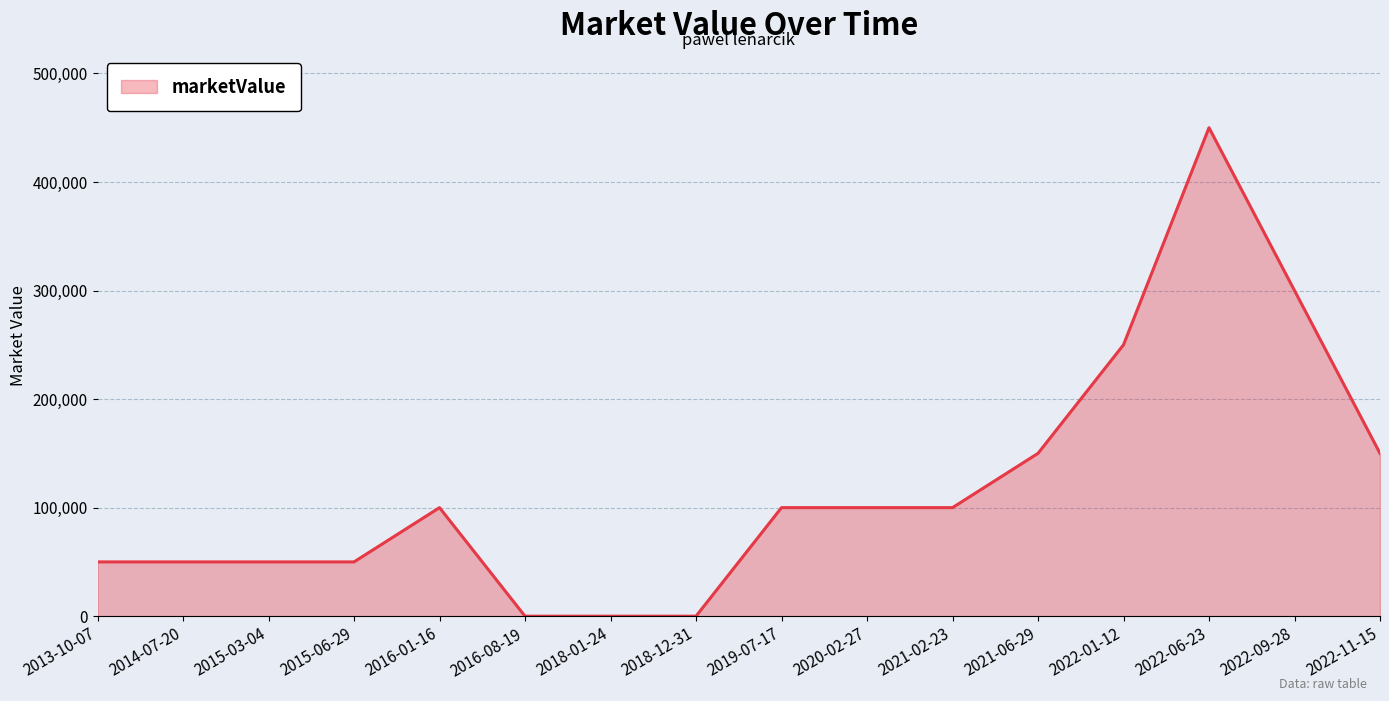

What is the maximum value shown in the chart?

450000